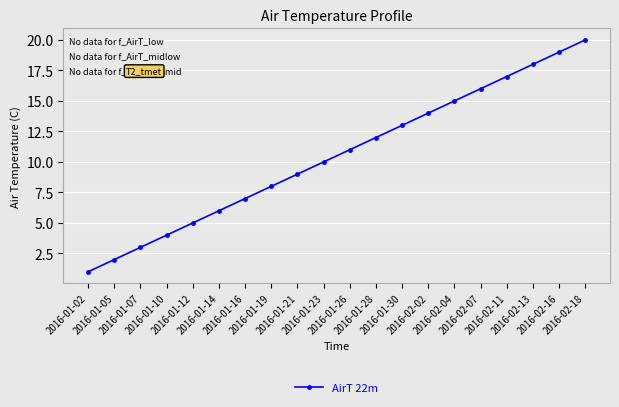

The chart shows a value of 7 at 2016-01-16. True or false?

True